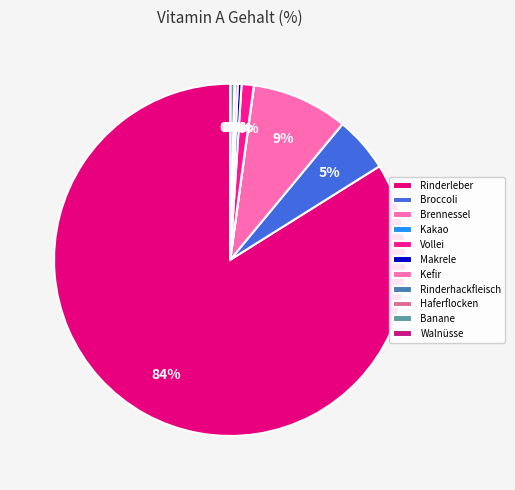

How many slices are in this pie chart?

11